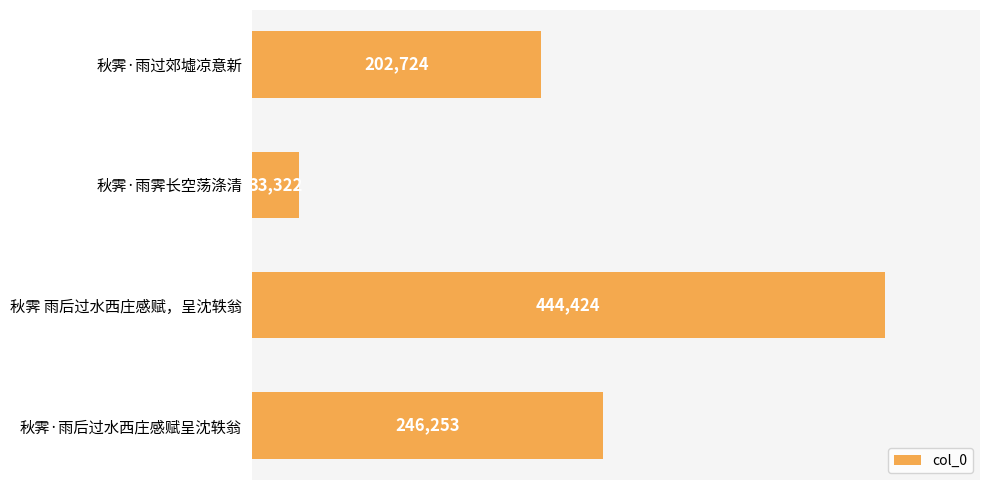

What is the sum of all values?

926723